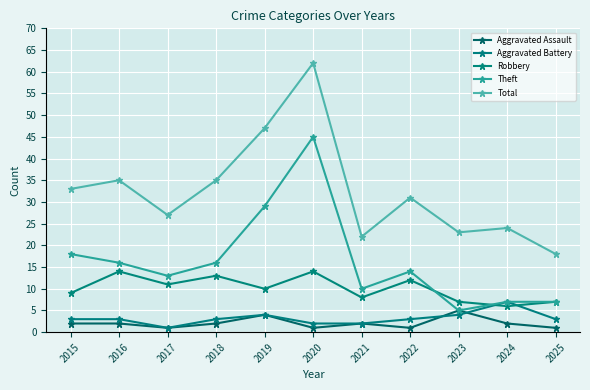

What is the difference between the Robbery values at 2016 and 2019?

4